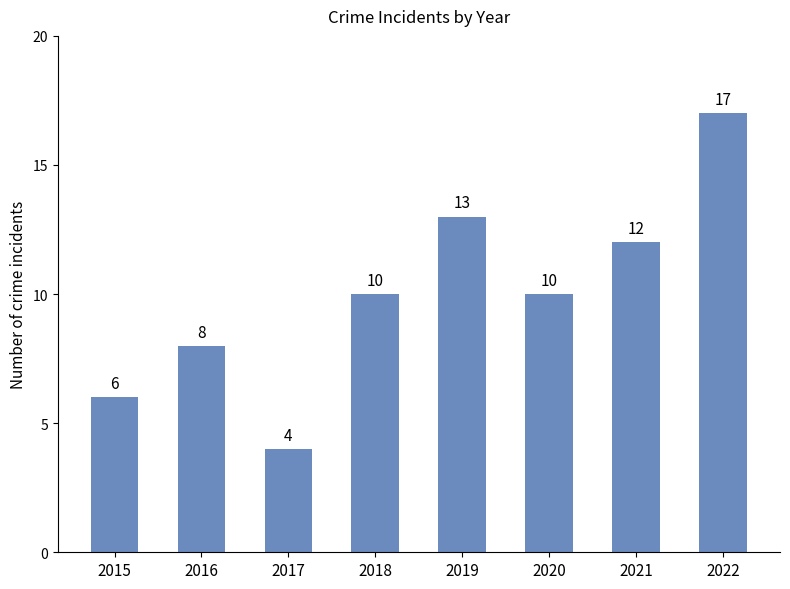

How many bars are there in total?

8